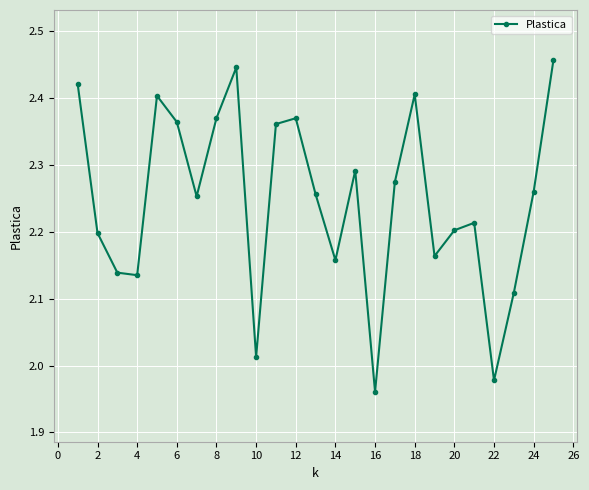

What is the difference between the maximum and minimum values?

0.5